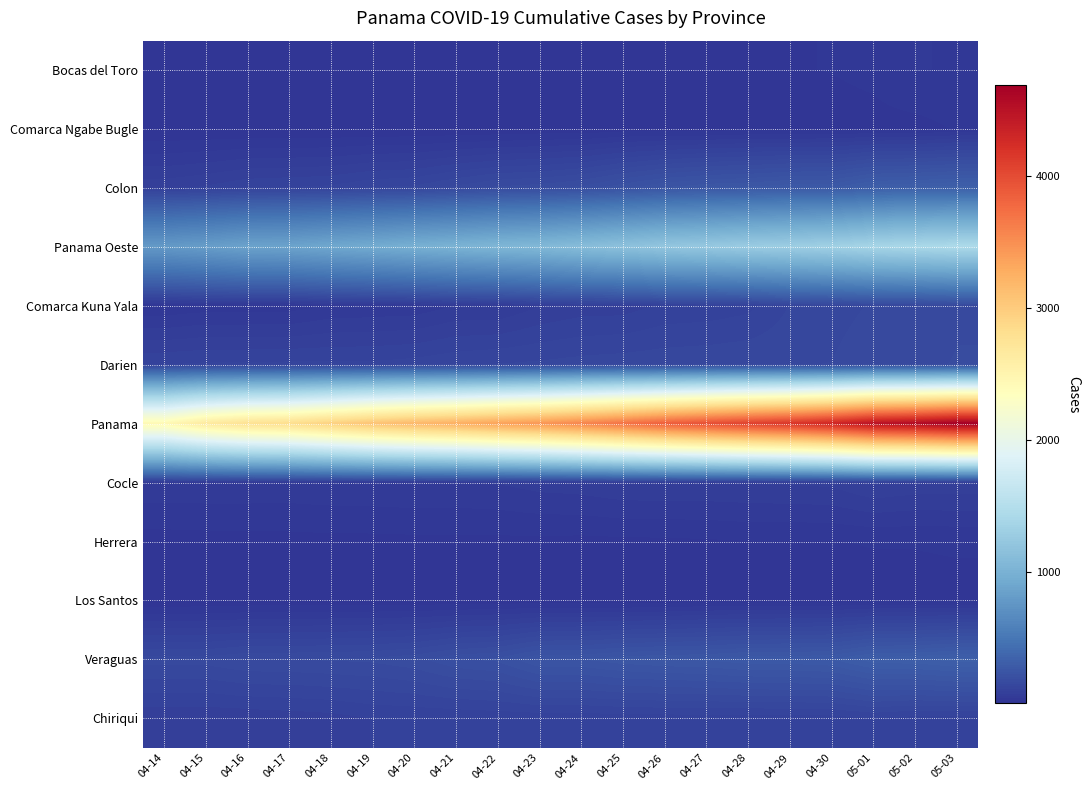

Which series has the largest total across all categories?

Panama